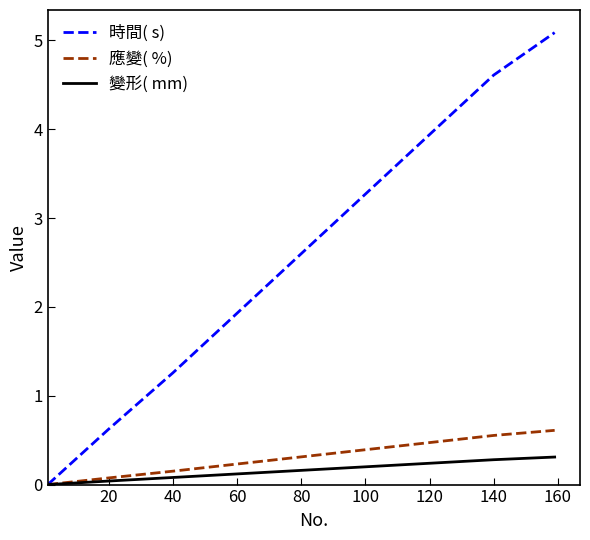

What is the maximum value shown in the chart?

5.1